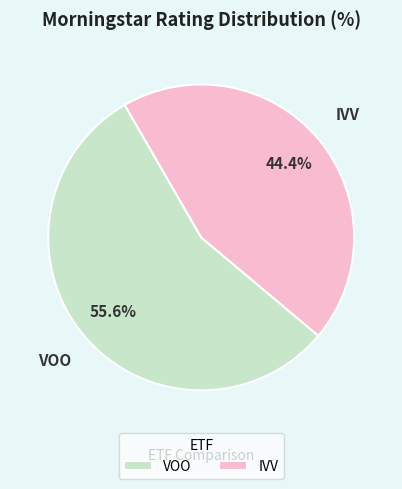

Is there any slice that represents more than half of the pie?

Yes